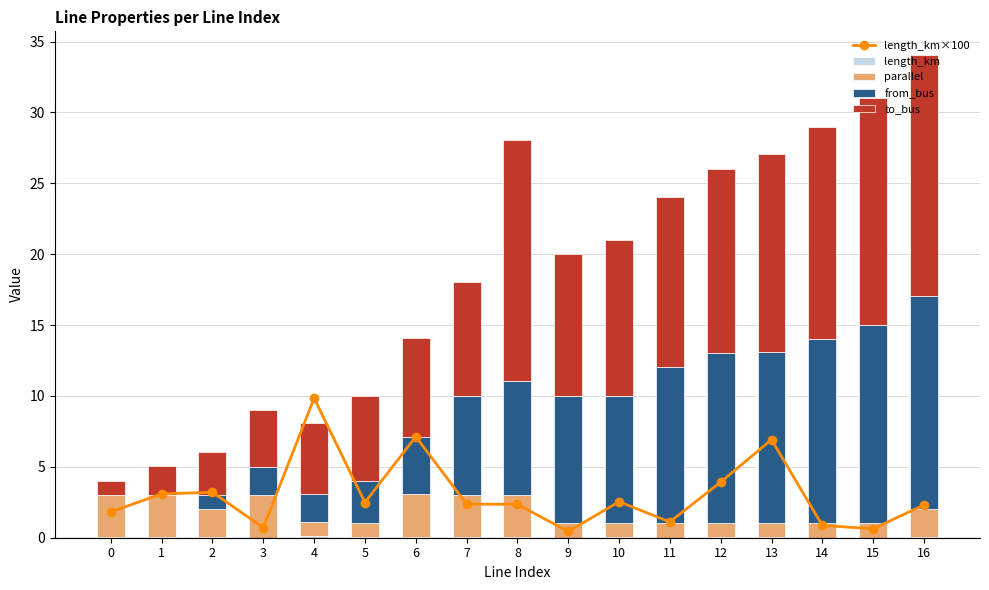

What value does the length_km×100 series have at 6?

7.1